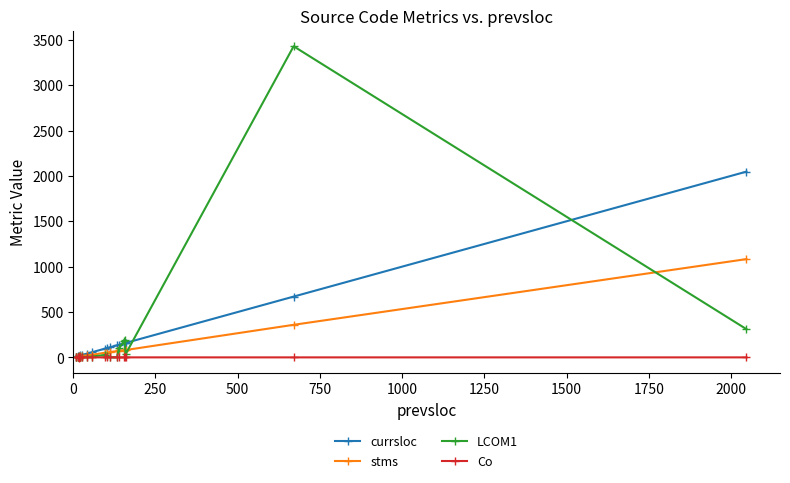

How many categories are shown in the chart?

20